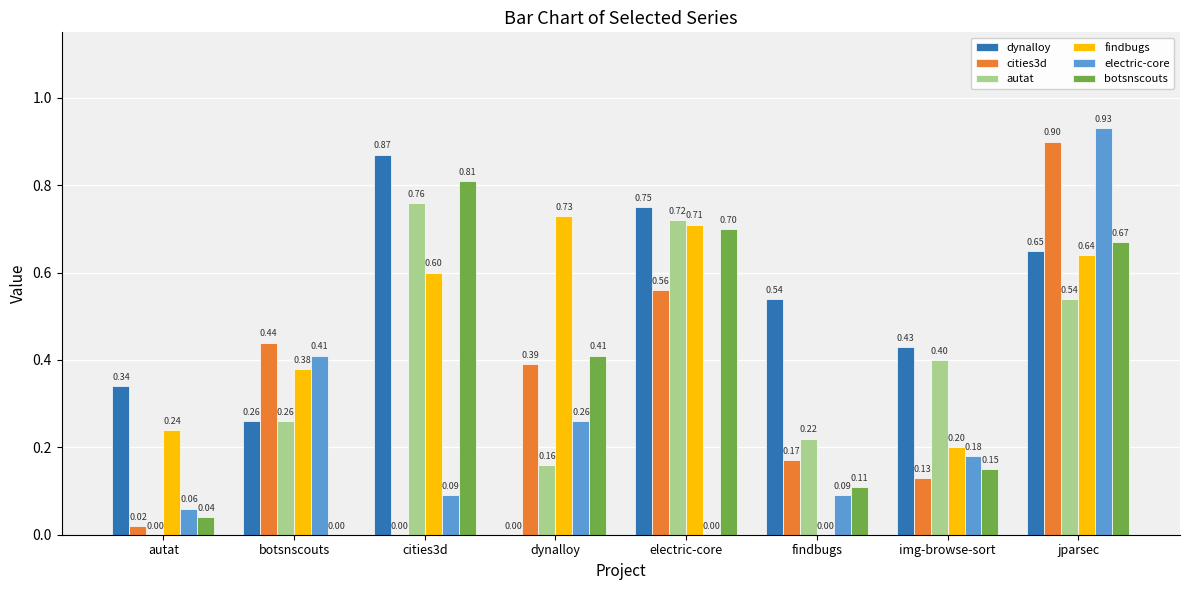

Are the bars grouped side by side (vs. stacked)?

Yes